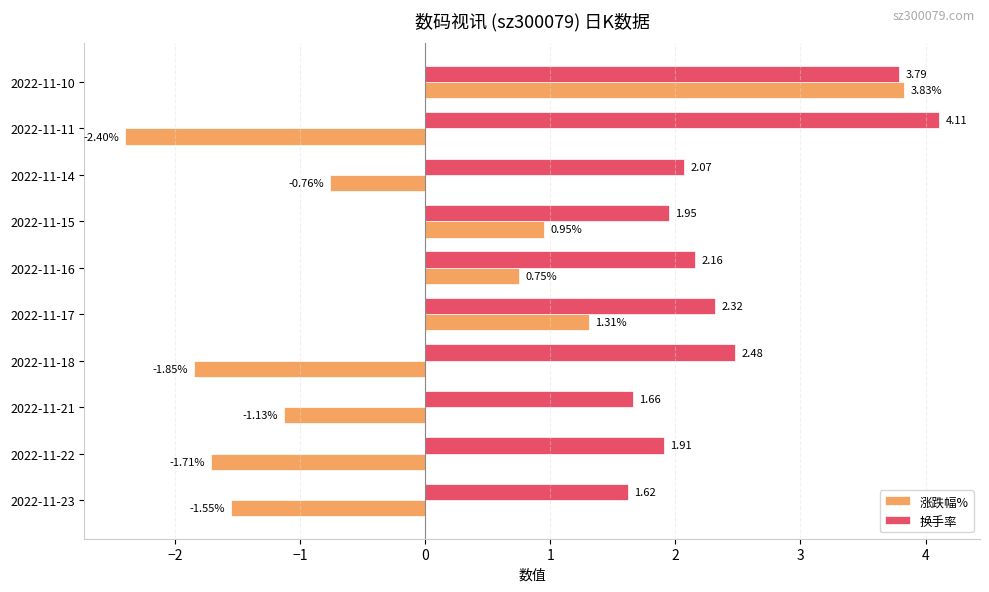

What is the difference between the highest and lowest values at 2022-11-22?

3.6